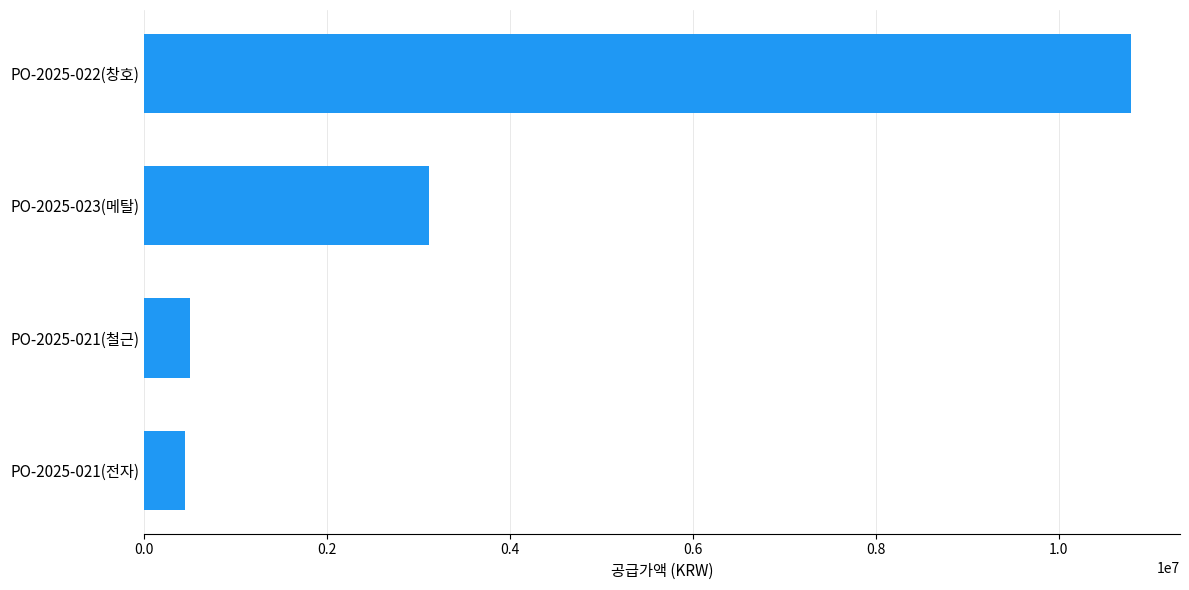

Reading bottom to top, what are all the values shown in this chart?

PO-2025-021(전자)=450000.0	PO-2025-021(철근)=500000.0	PO-2025-023(메탈)=3113040.0	PO-2025-022(창호)=10785637.3